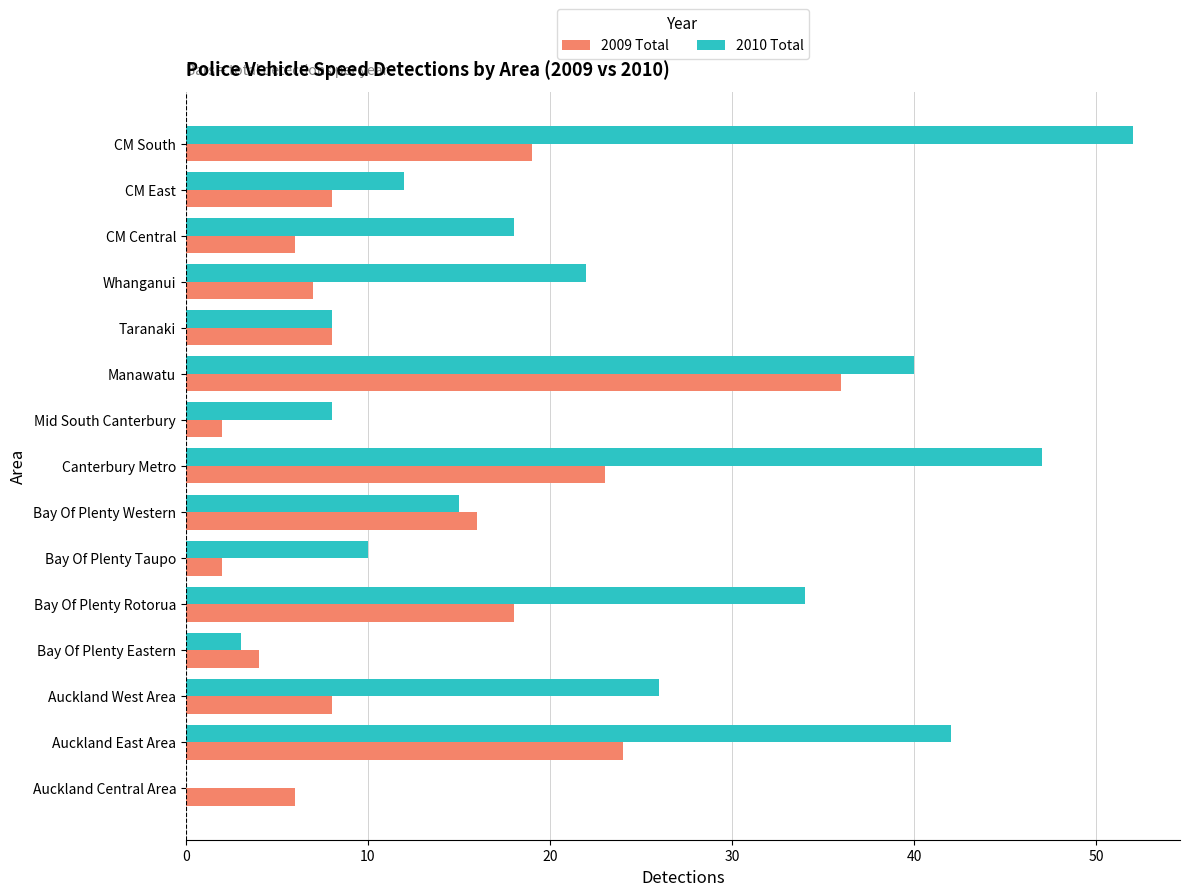

Which series has the largest total across all categories?

2010 Total